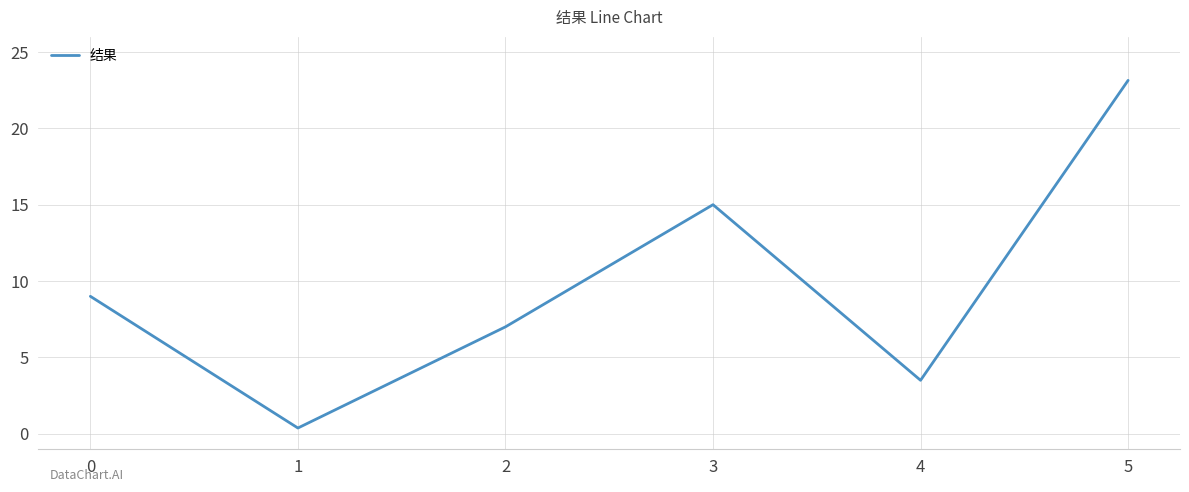

Count the number of data series in this chart.

1